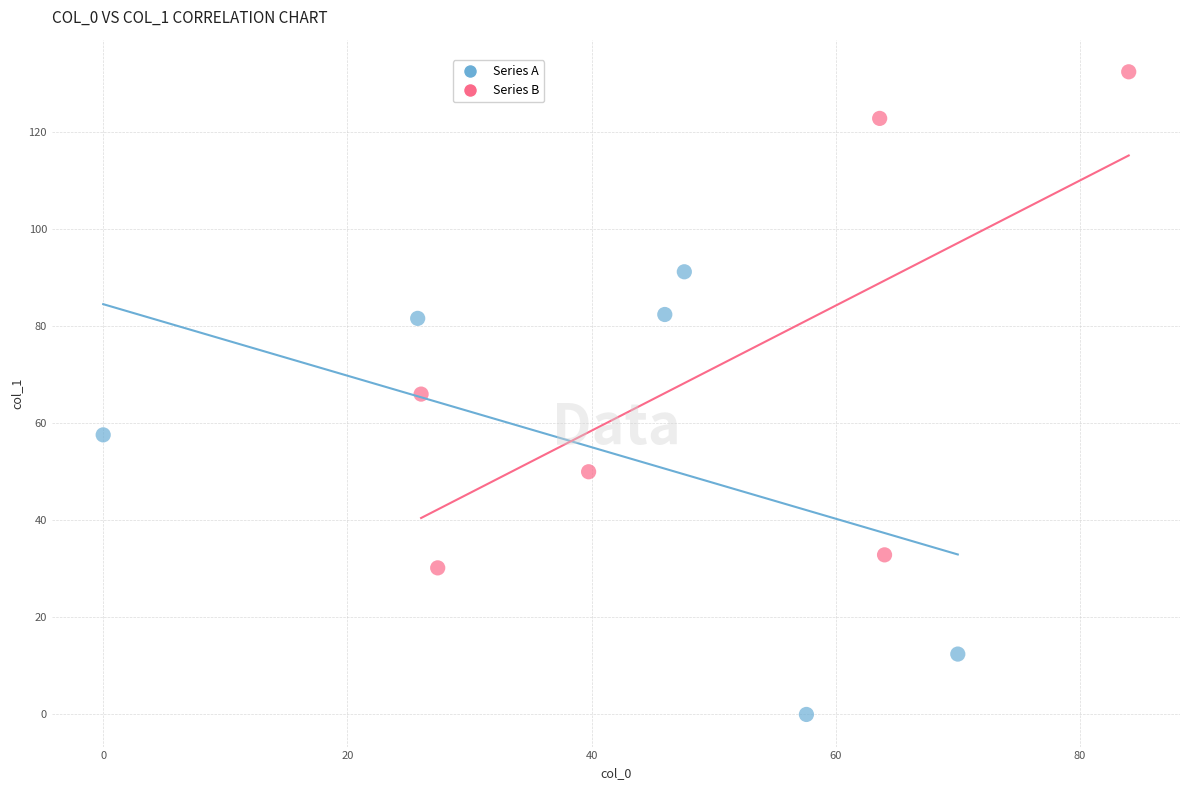

Which series has the largest Y range (max minus min)?

Series B